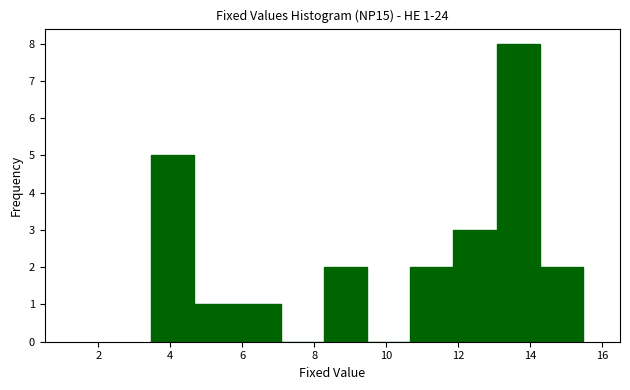

Over which range of the x-axis is the bar tallest?

13.0 to 14.2